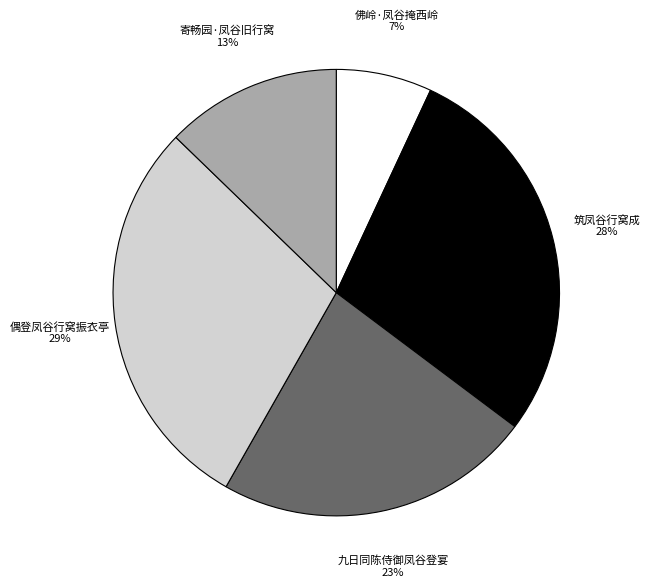

True or false: 寄畅园·凤谷旧行窝 accounts for 13% of the total.

True